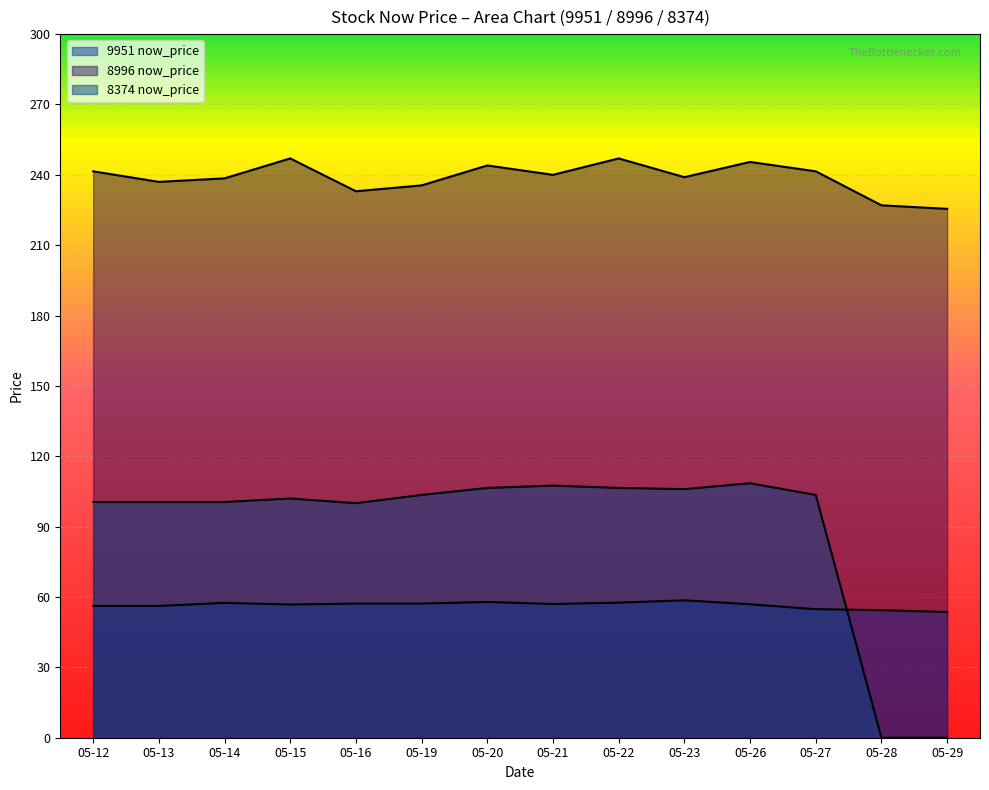

Which has a higher value, 05-13 or 05-22?

05-22